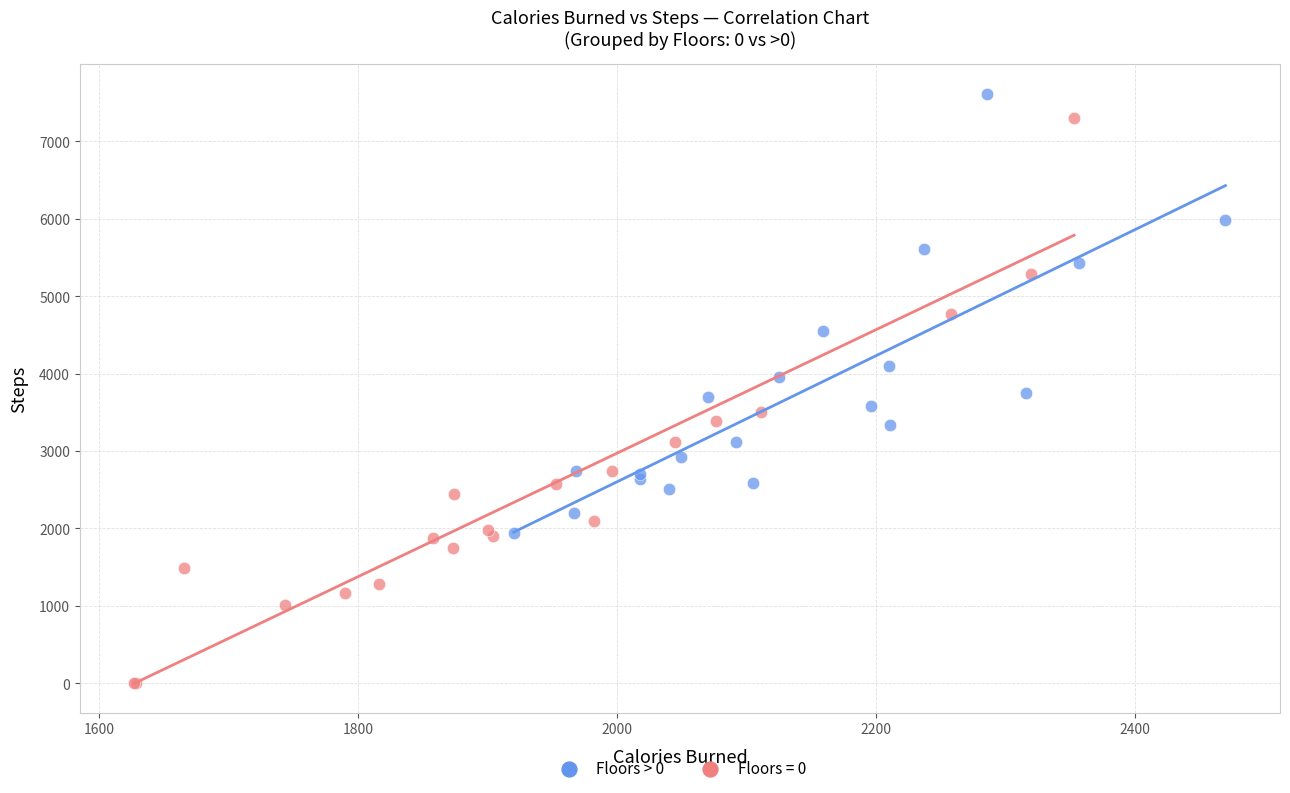

Which series contains the lowest Y value?

Floors = 0